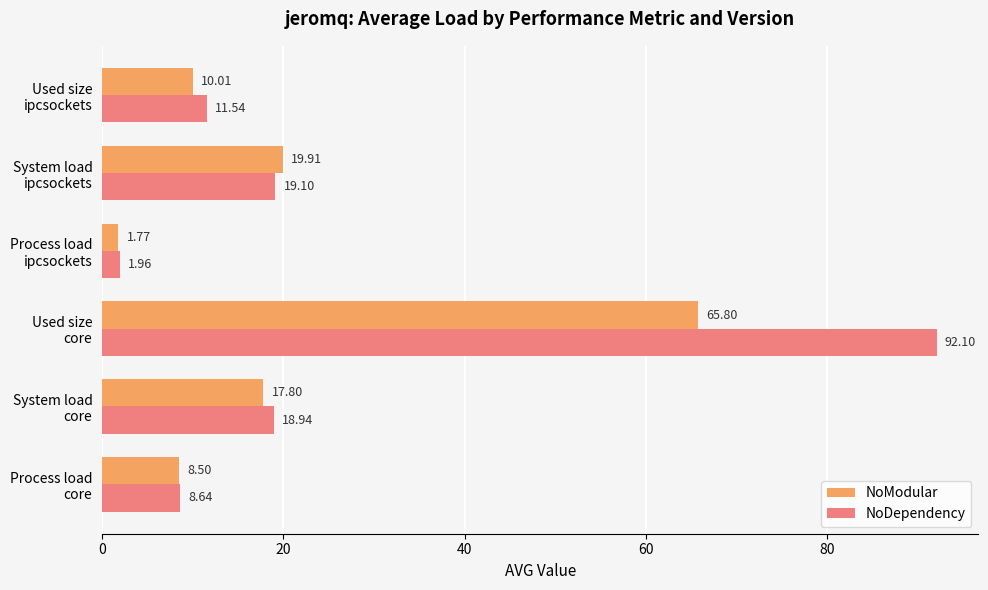

List the series in order of their overall mean, lowest first.

NoModular, NoDependency